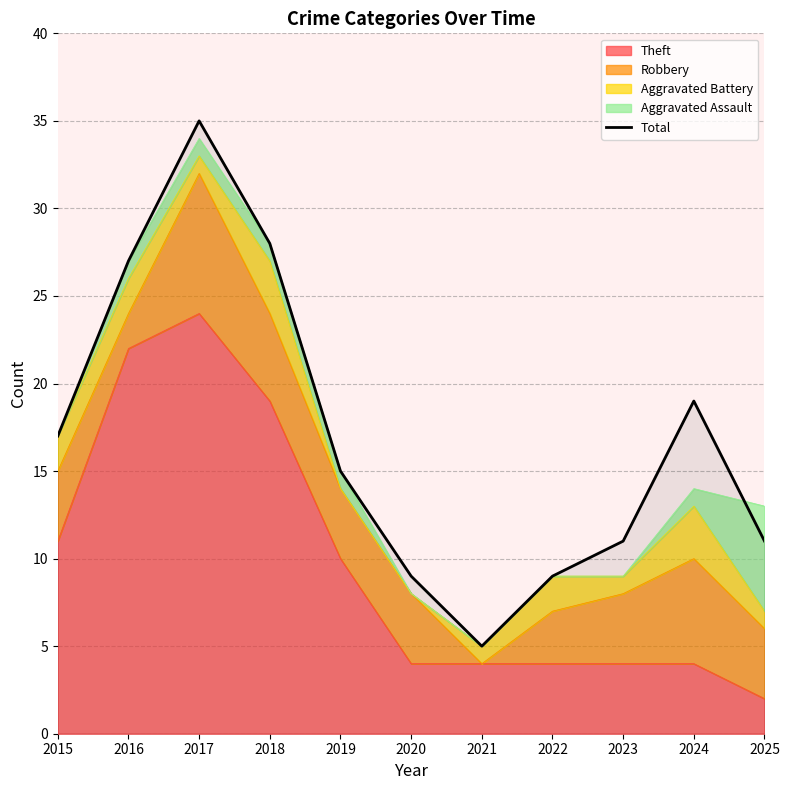

How many points are higher than both their immediate neighbors (excluding endpoints)?

2